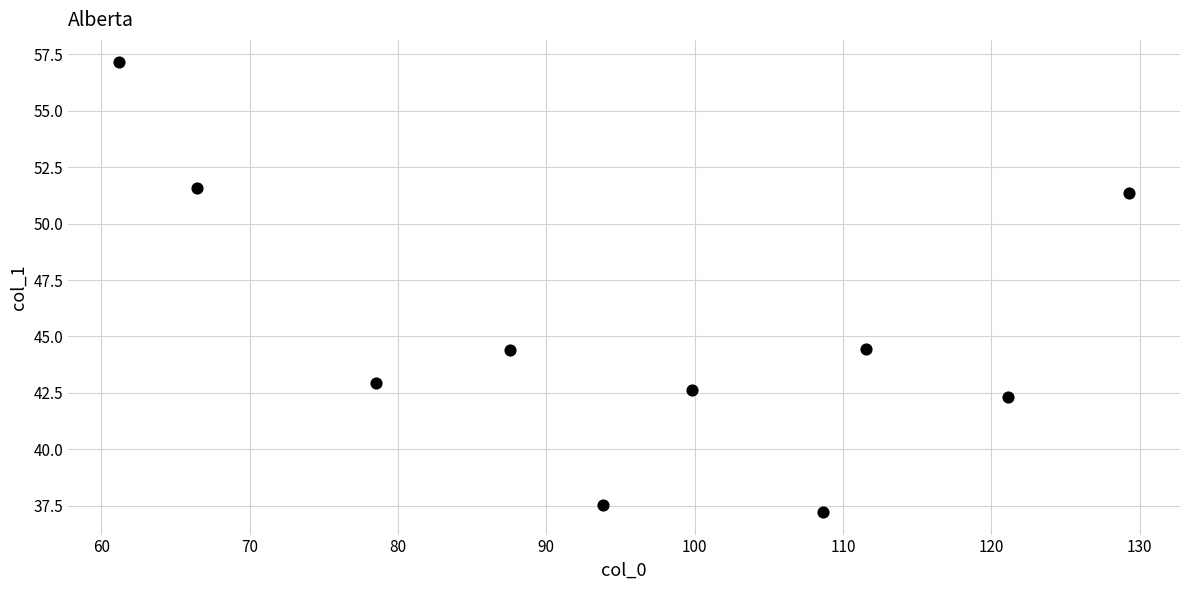

What is the range of Y values (max minus min)?

19.9